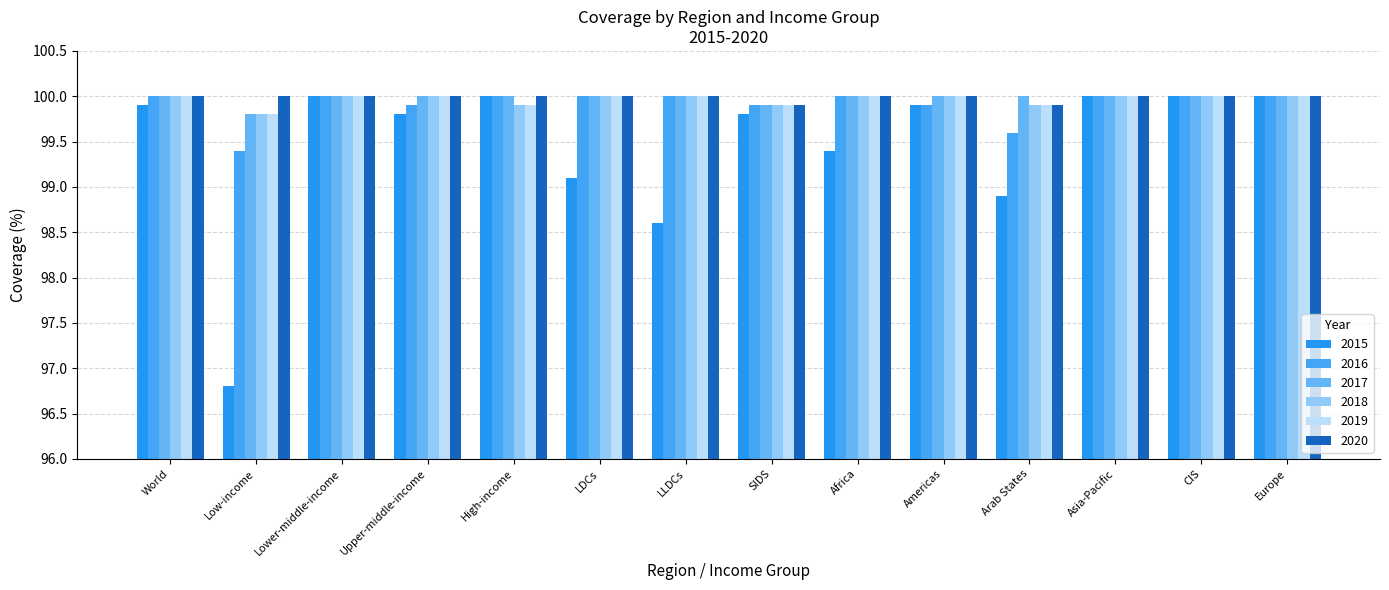

Is it true that 2016 equals 158.3 at High-income?

False